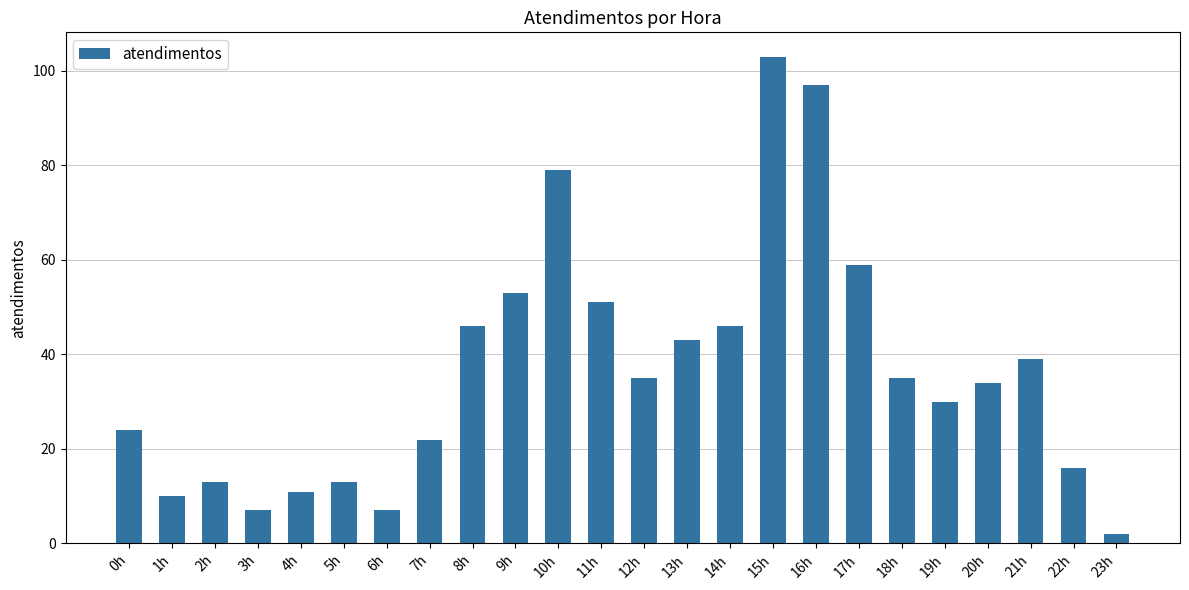

Between 7h and 4h, which is larger?

7h